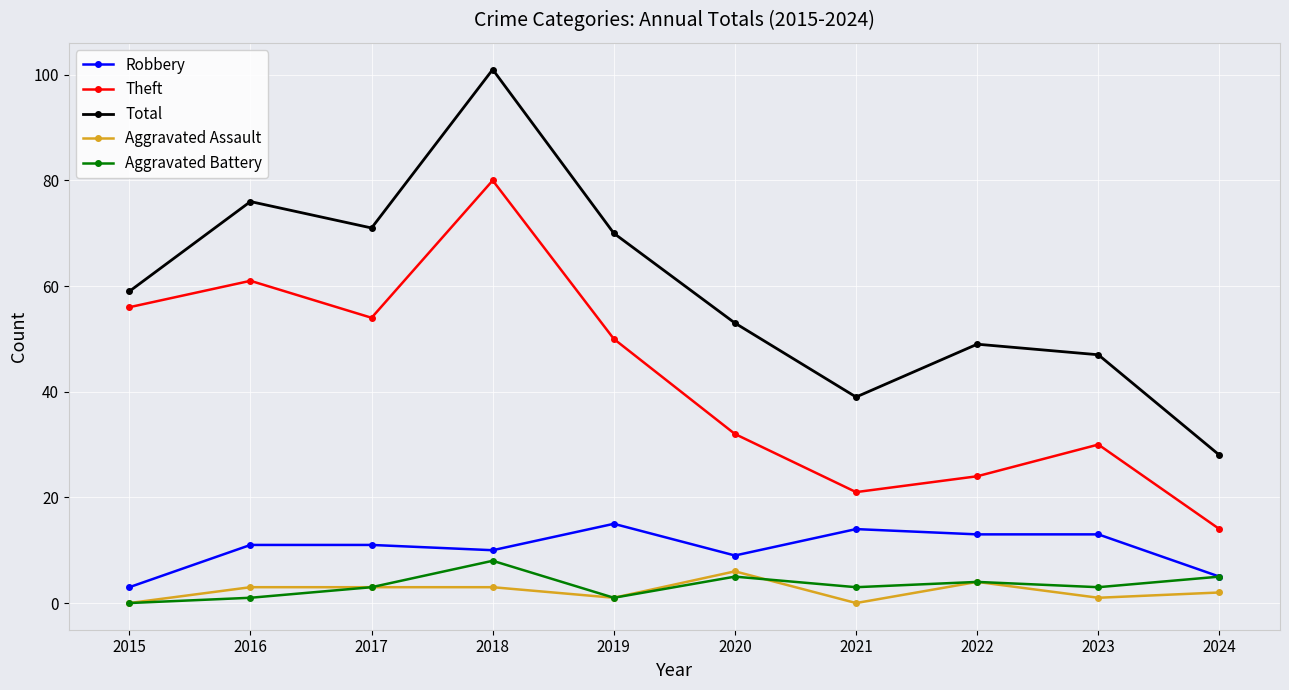

Which series has the largest total across all categories?

Total